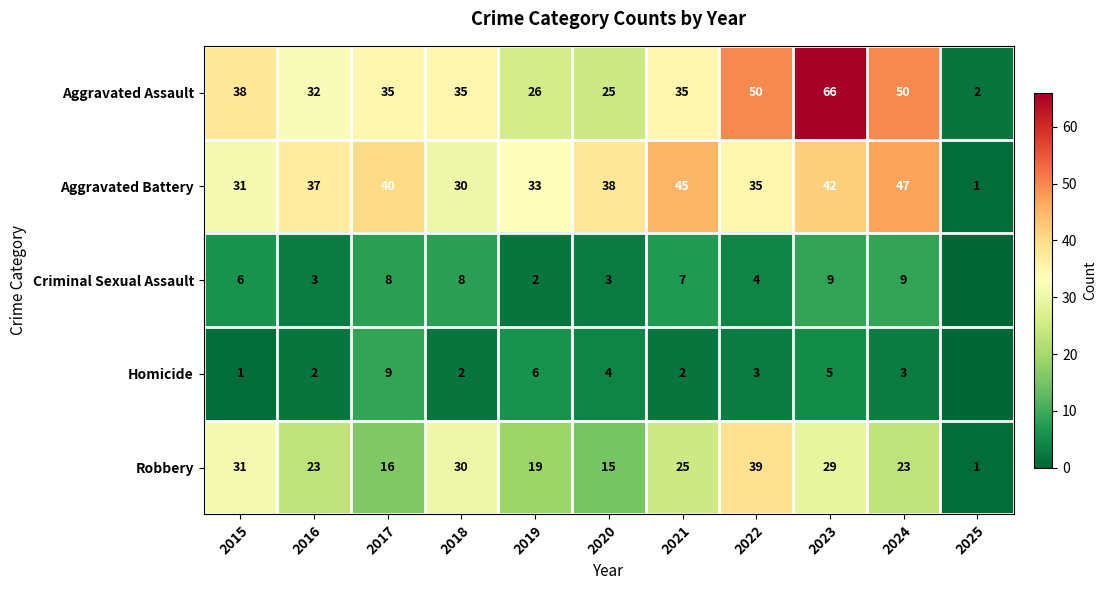

Between 2017 and 2023, which is larger?

2023